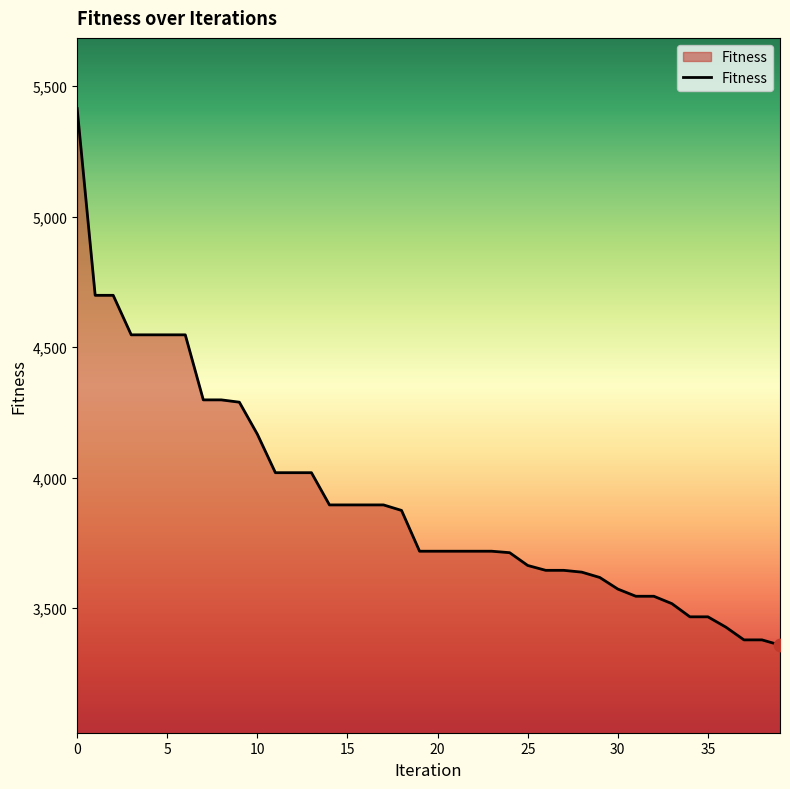

What is the difference between the maximum and minimum values?

2055.5